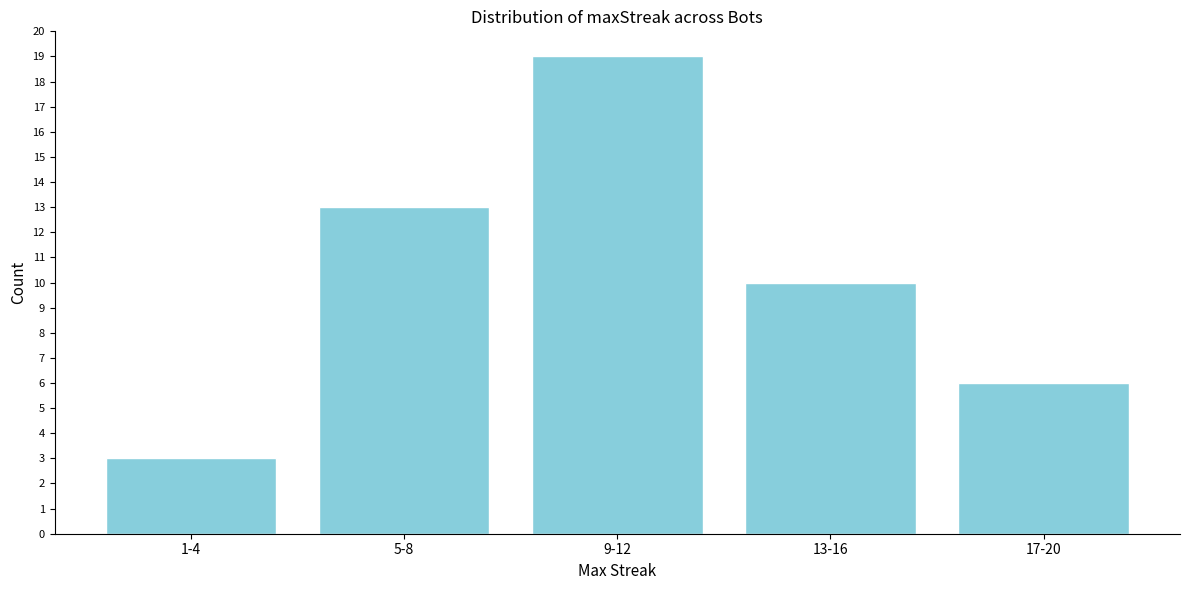

Reading left to right, what are all the values shown in this chart?

1-4=3	5-8=13	9-12=19	13-16=10	17-20=6